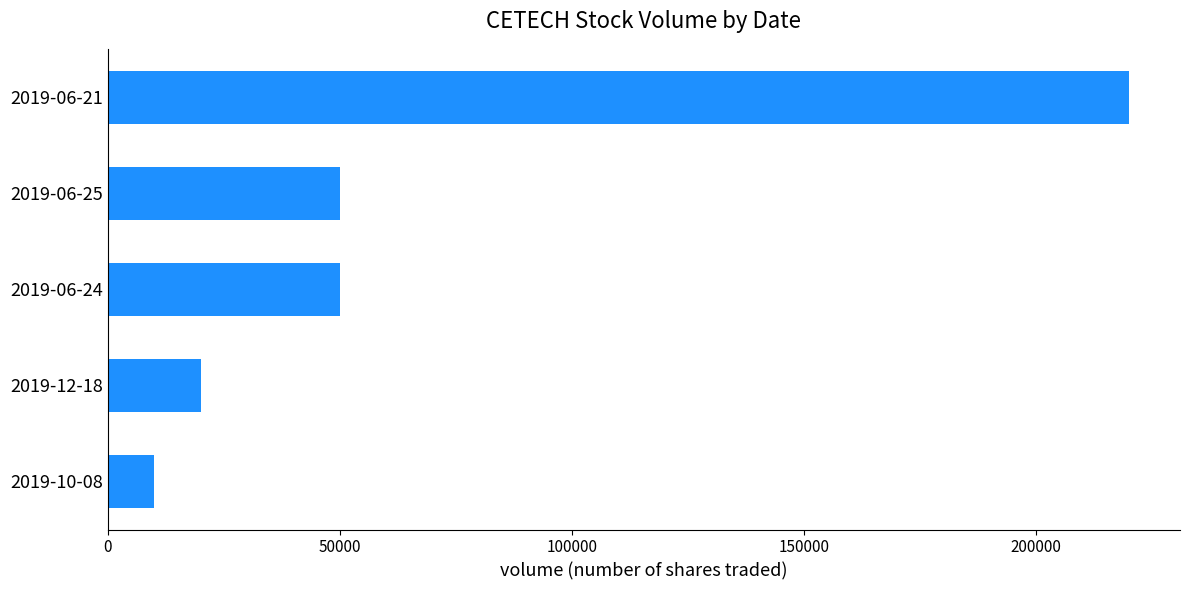

What is the average value?

70000